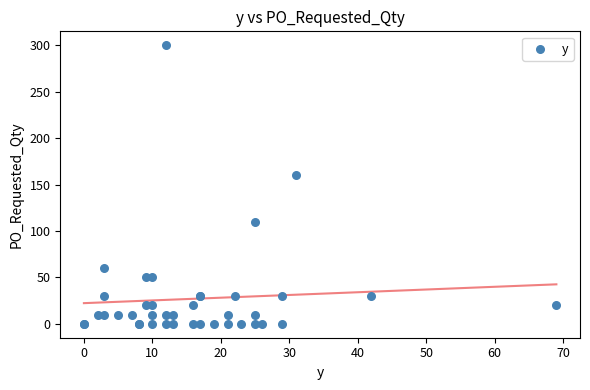

What Y value in the scatter plot is closest to 150?

160